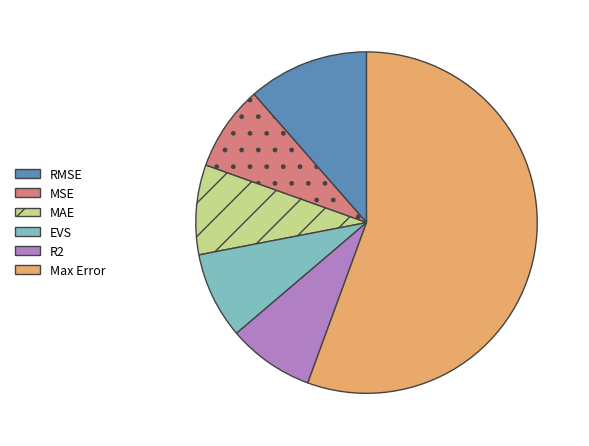

Which category has the biggest portion of the pie?

Max Error